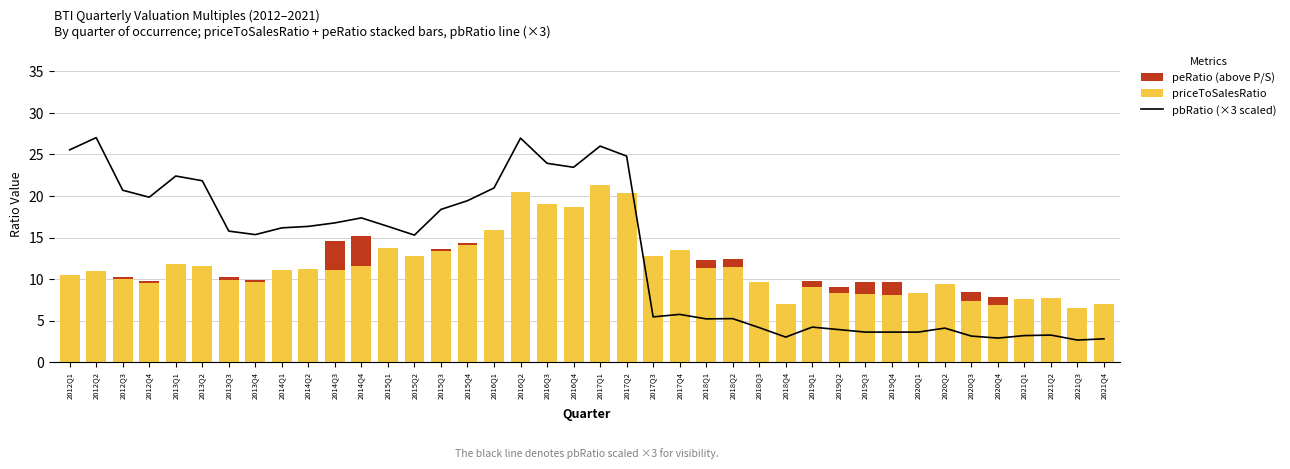

At 2021Q2, list the series in order from largest to smallest.

priceToSalesRatio, pbRatio (×3 scaled), peRatio (above P/S)